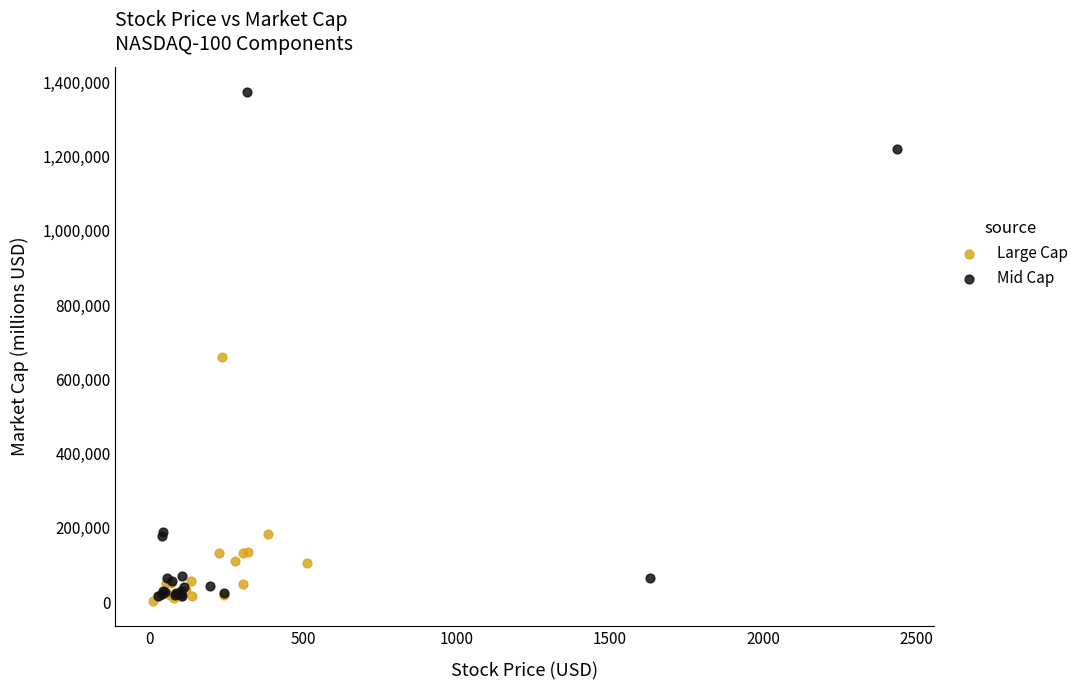

Which series contains the highest Y value?

Mid Cap